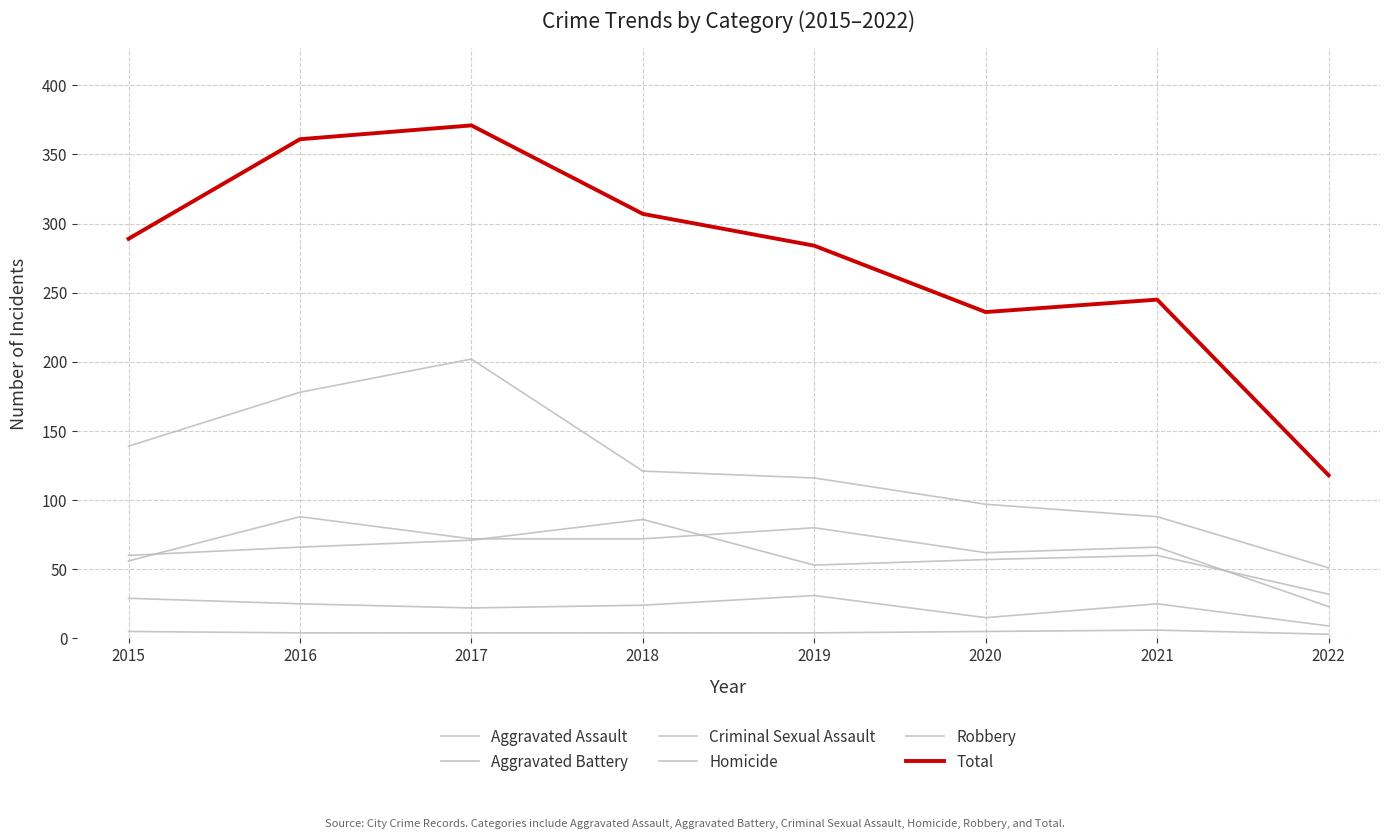

True or false: Criminal Sexual Assault has more than 2 interior local peaks.

False